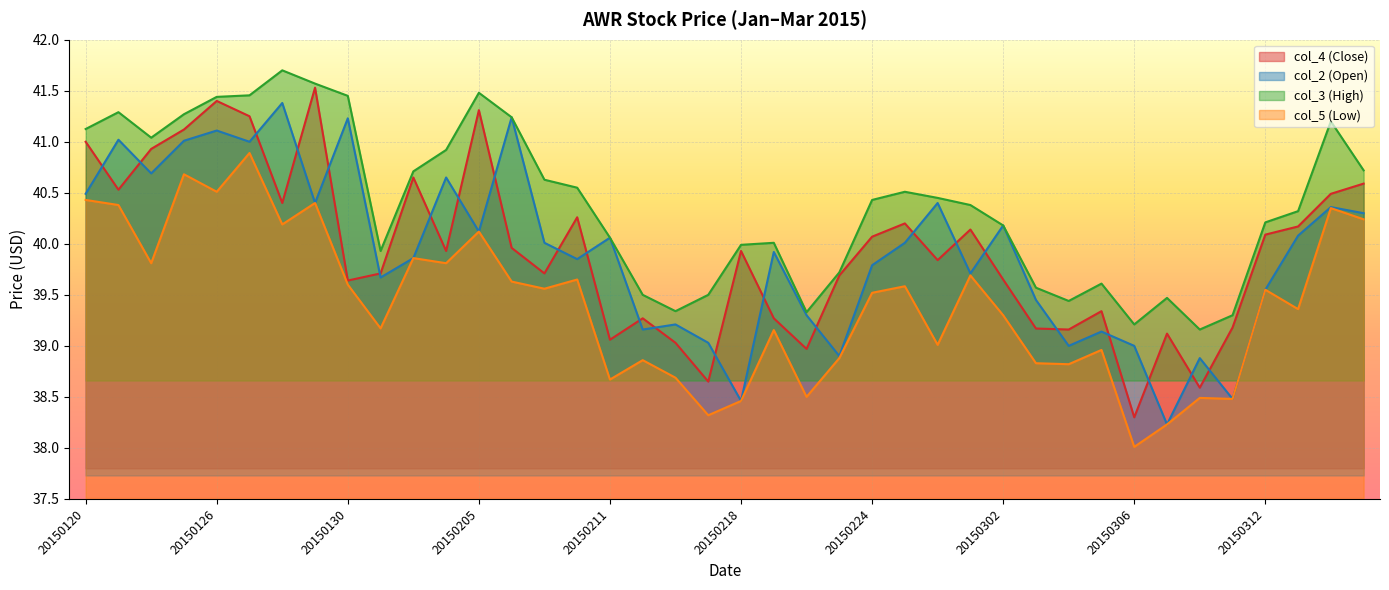

How many times do col_4 (Close) and col_2 (Open) cross each other?

24